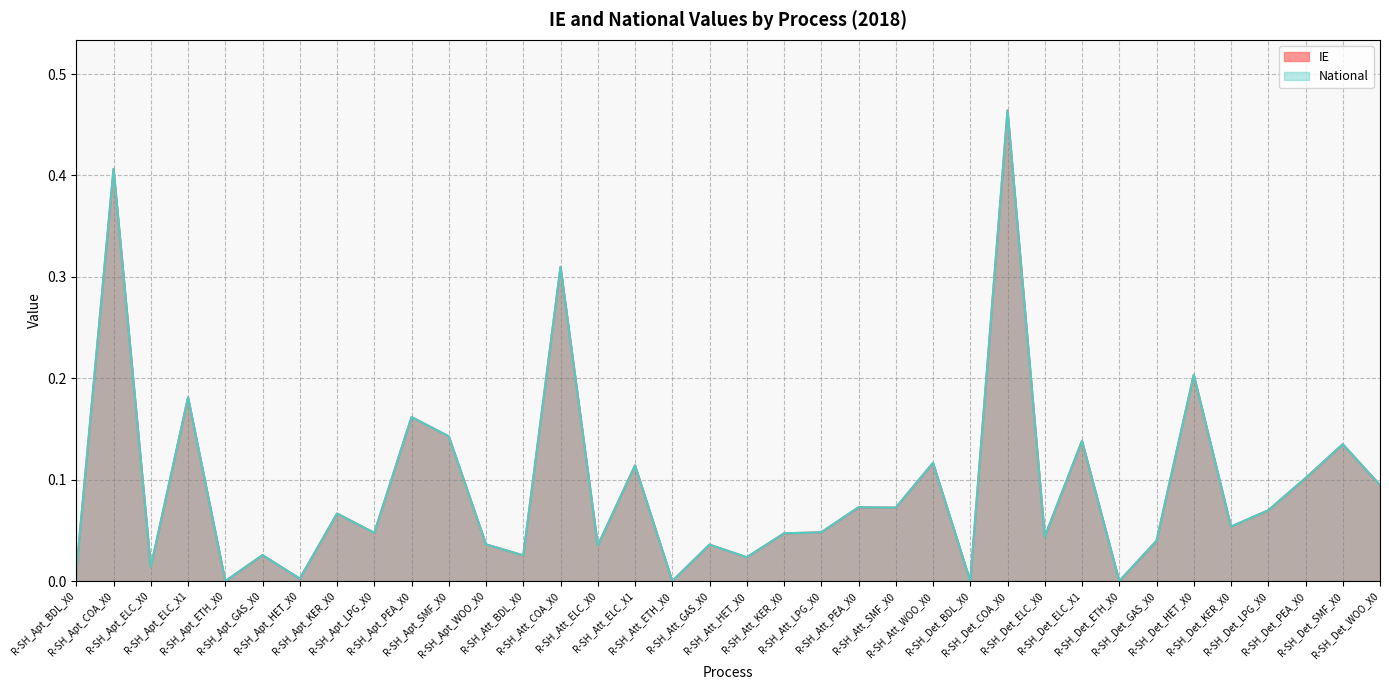

What is the total value across all series at R-SH_Att_GAS_X0?

0.1